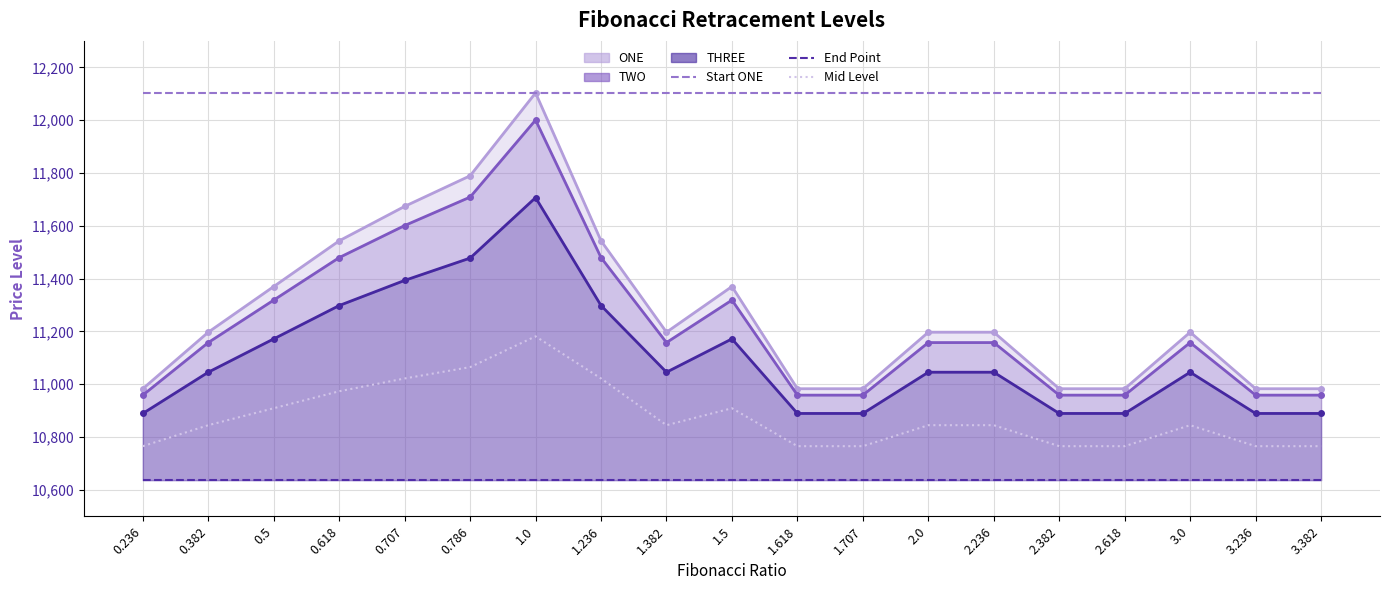

List the labels in order of Start ONE value, smallest first.

0.236, 0.382, 0.5, 0.618, 0.707, 0.786, 1.0, 1.236, 1.382, 1.5, 1.618, 1.707, 2.0, 2.236, 2.382, 2.618, 3.0, 3.236, 3.382